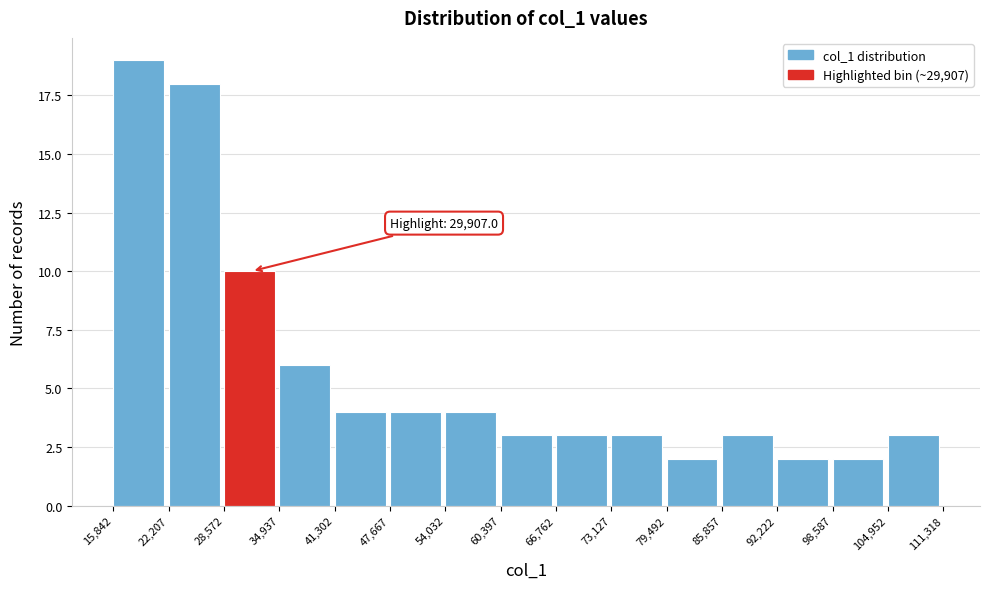

Over which range of the x-axis is the bar tallest?

15,842 to 22,207